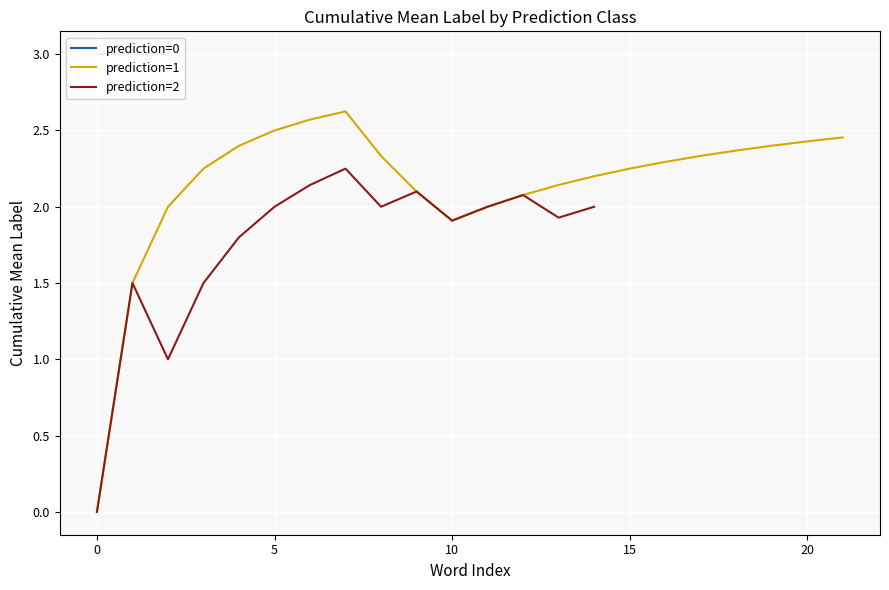

Where is prediction=0 nearest to the value 1?

1